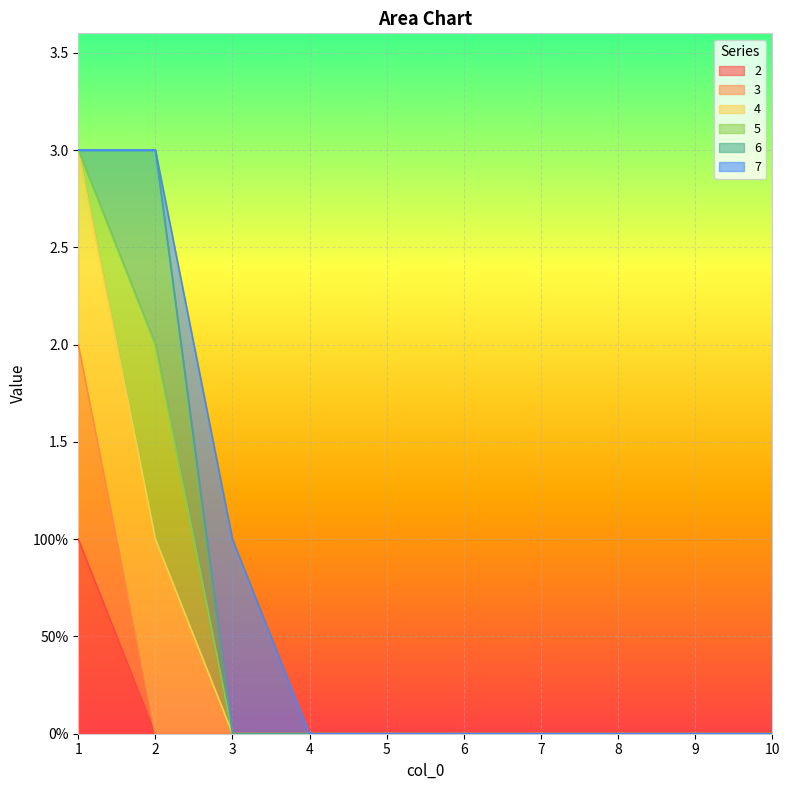

What is the difference between the maximum and second lowest values in the 4 series?

3